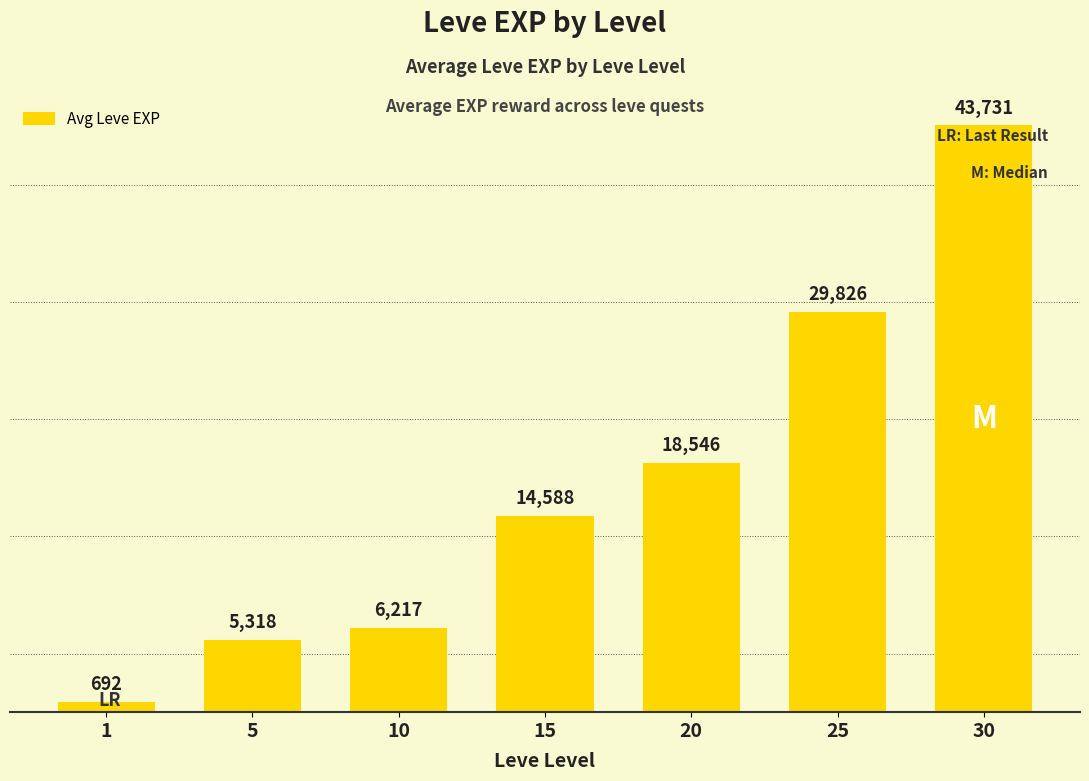

How many series are shown in this chart?

1